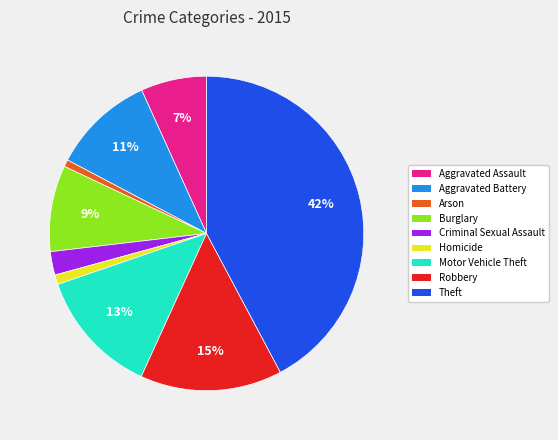

Do Aggravated Battery and Criminal Sexual Assault together represent more than half of the pie?

No